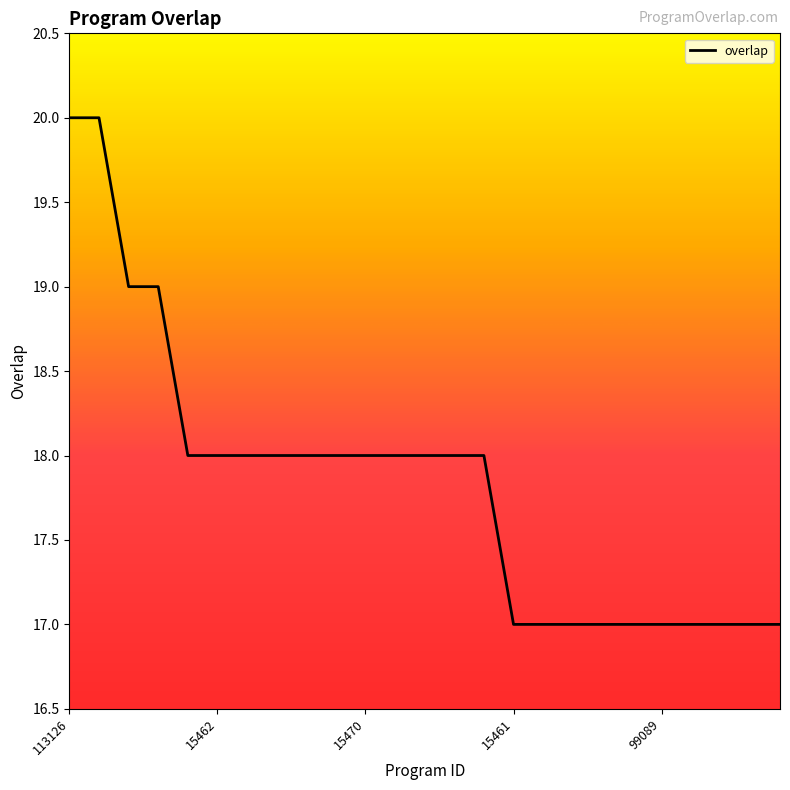

What is the minimum value shown in the chart?

17